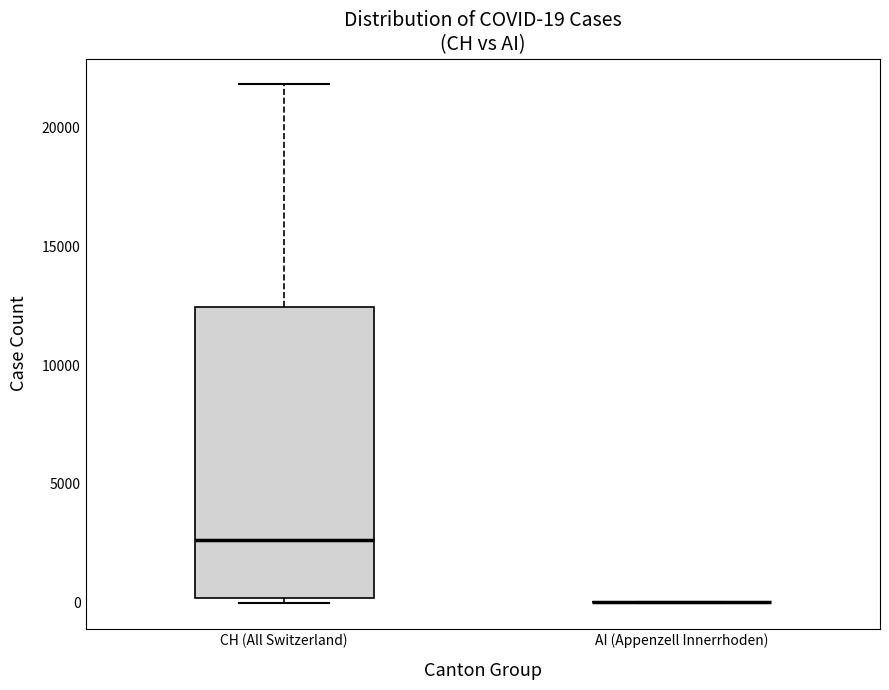

Which box is the tallest, from its lower edge to its upper edge?

CH (All Switzerland)